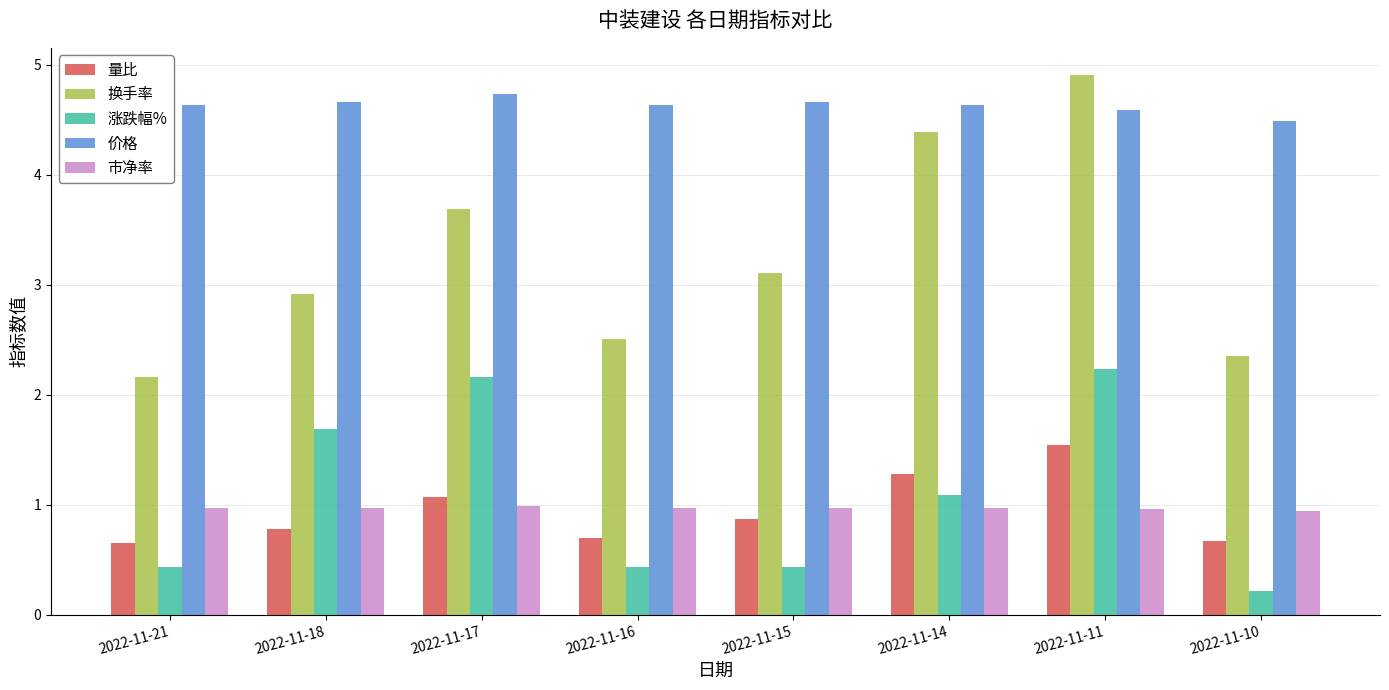

Rank the series at 2022-11-11 from highest to lowest value.

换手率, 价格, 涨跌幅%, 量比, 市净率